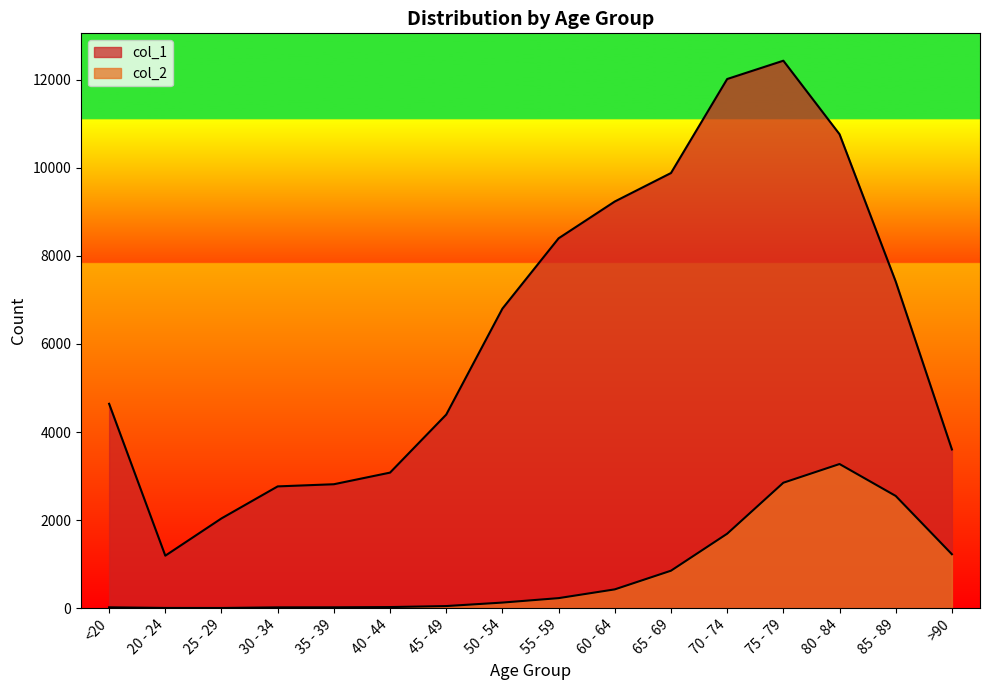

What are all the series names shown in the legend?

col_1, col_2